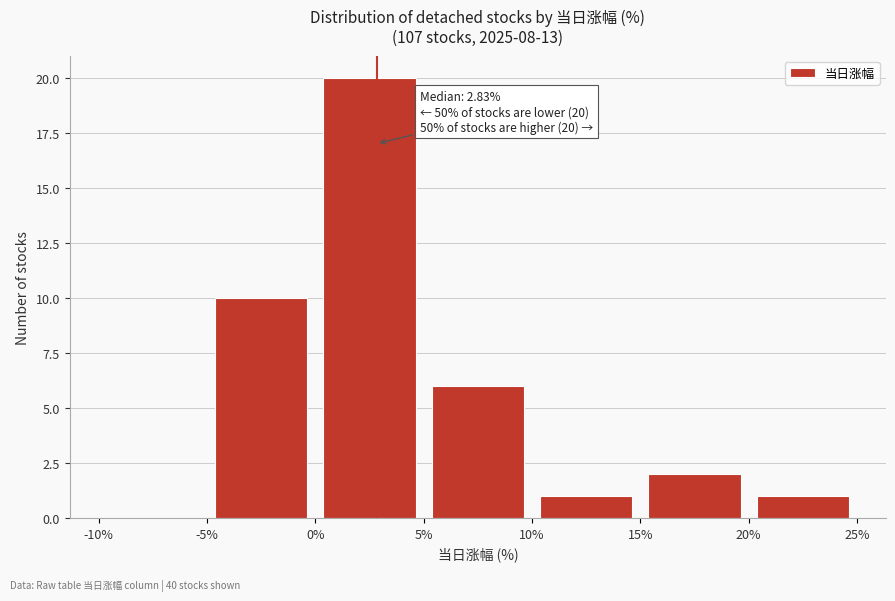

Which range on the x-axis has the tallest bar?

0% to 5%